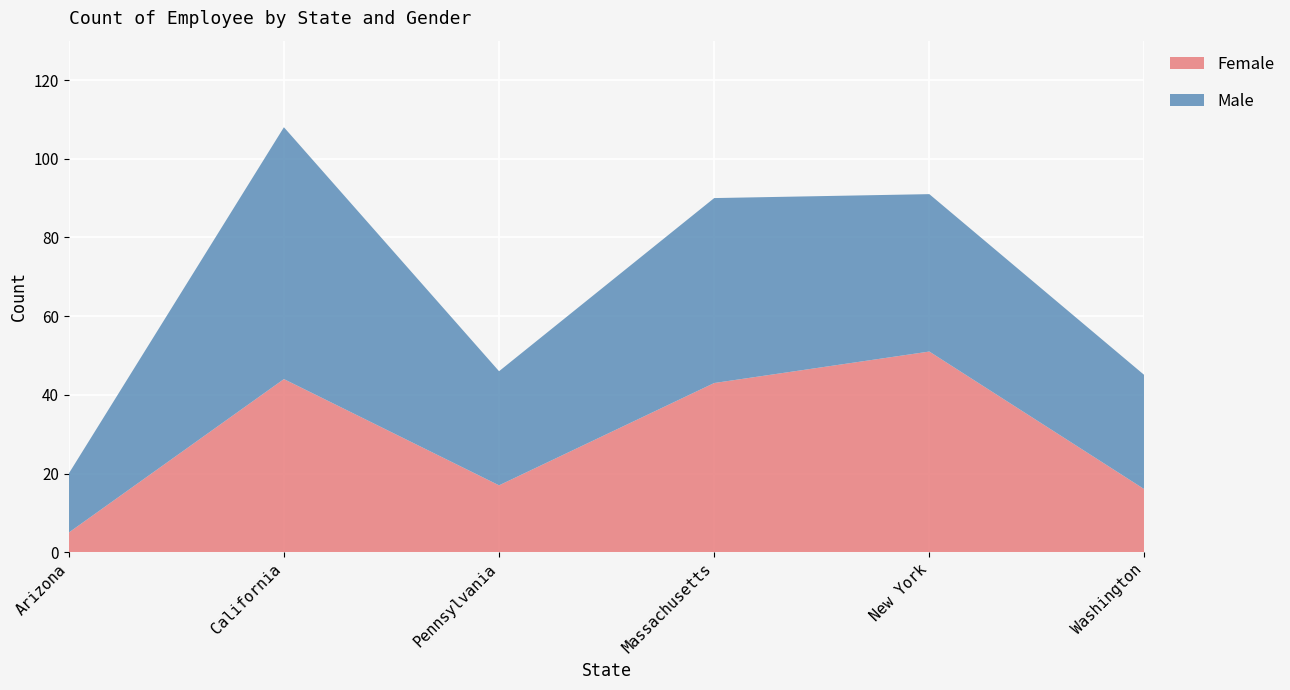

Reading left to right, what are all the values shown in this chart?

Female: 5	44	17	43	51	16
Male: 15	64	29	47	40	29